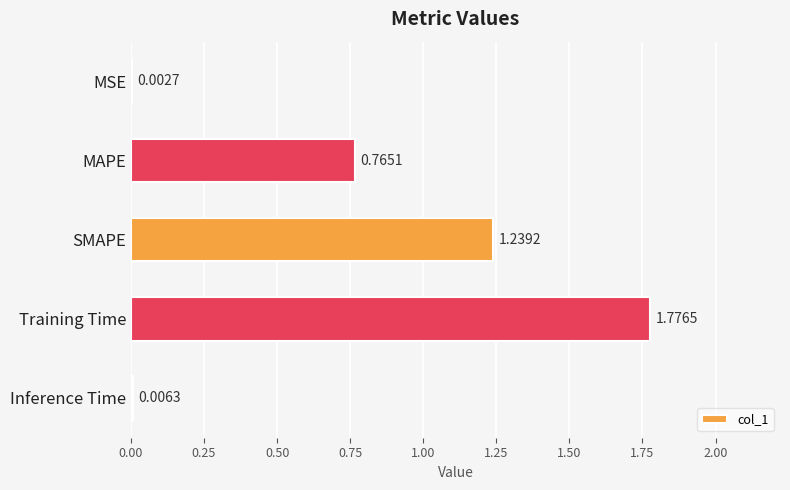

Which label corresponds to the largest value in the chart?

Training Time